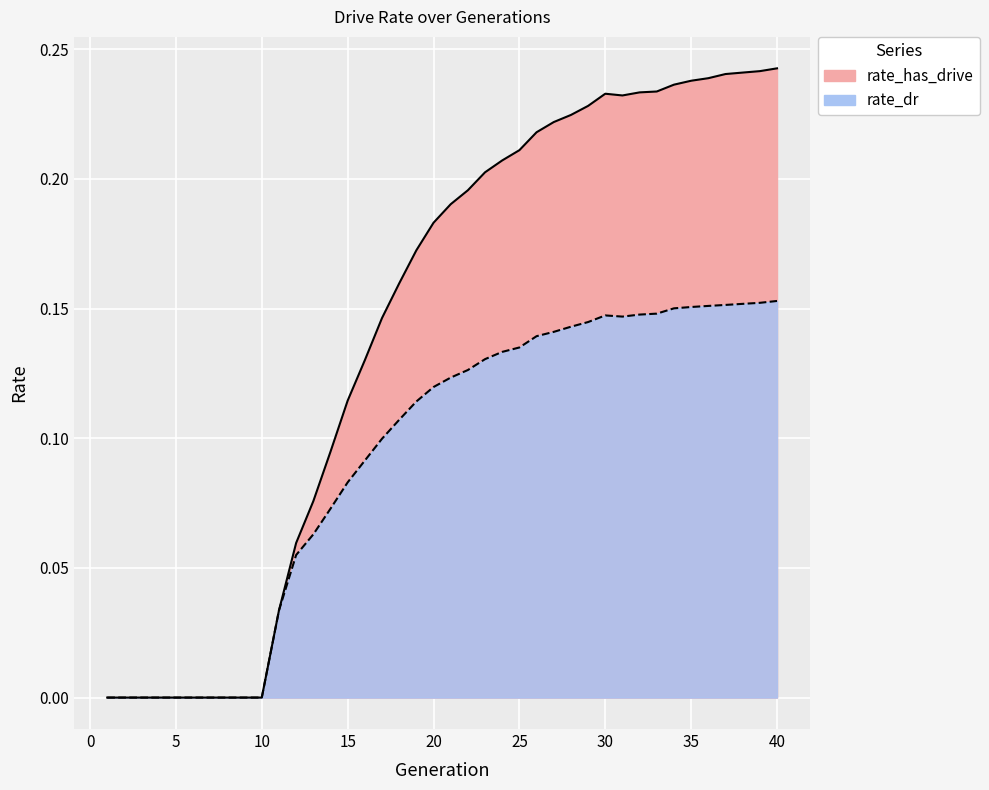

What is the difference between the rate_has_drive values at 39 and 8?

0.2